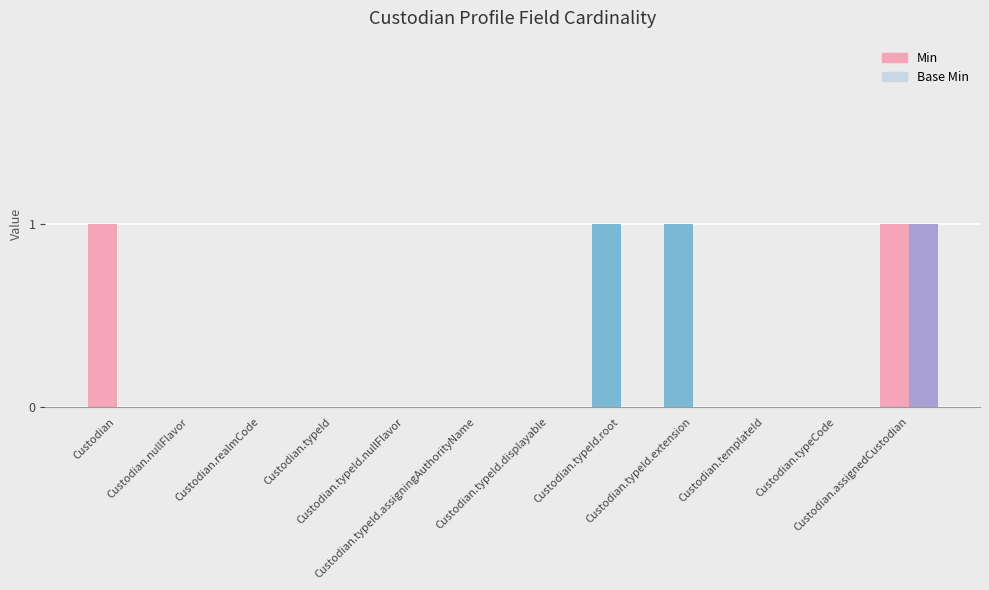

What is the label of the 12th bar from the left?

Custodian.assignedCustodian